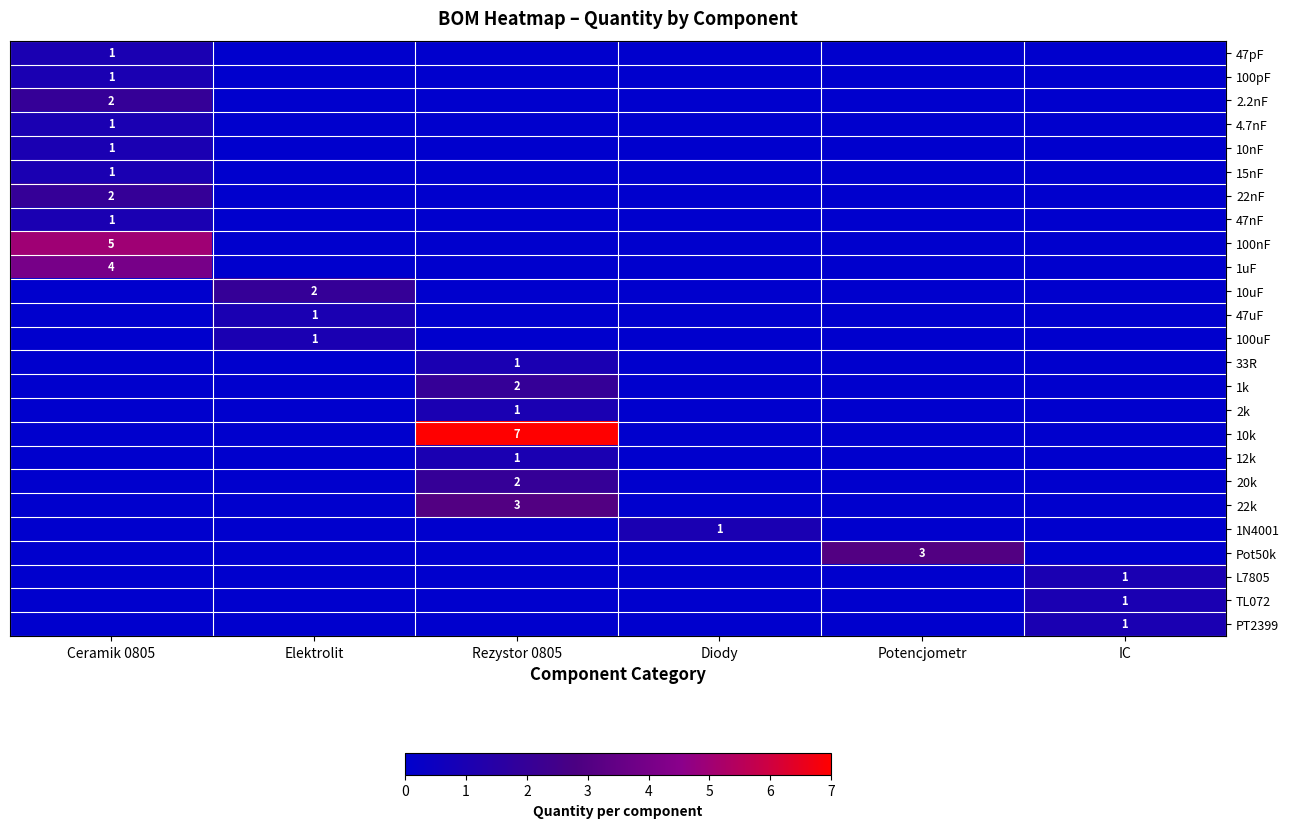

True or false: 12k has a value of 1 at Rezystor 0805.

True